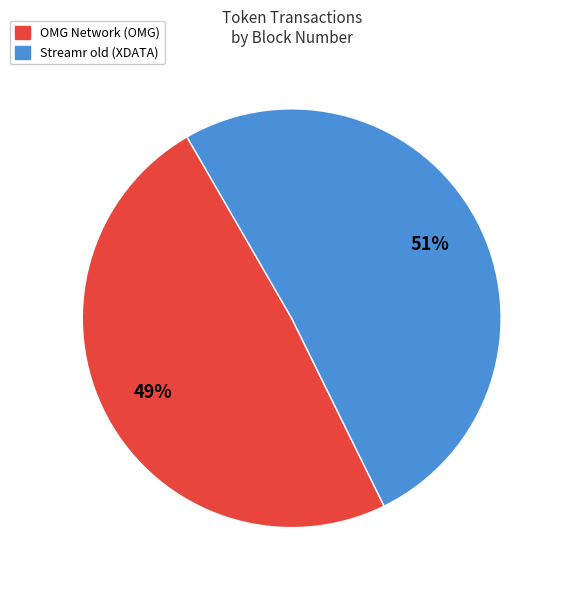

Rank the categories by value from highest to lowest.

Streamr old (XDATA), OMG Network (OMG)